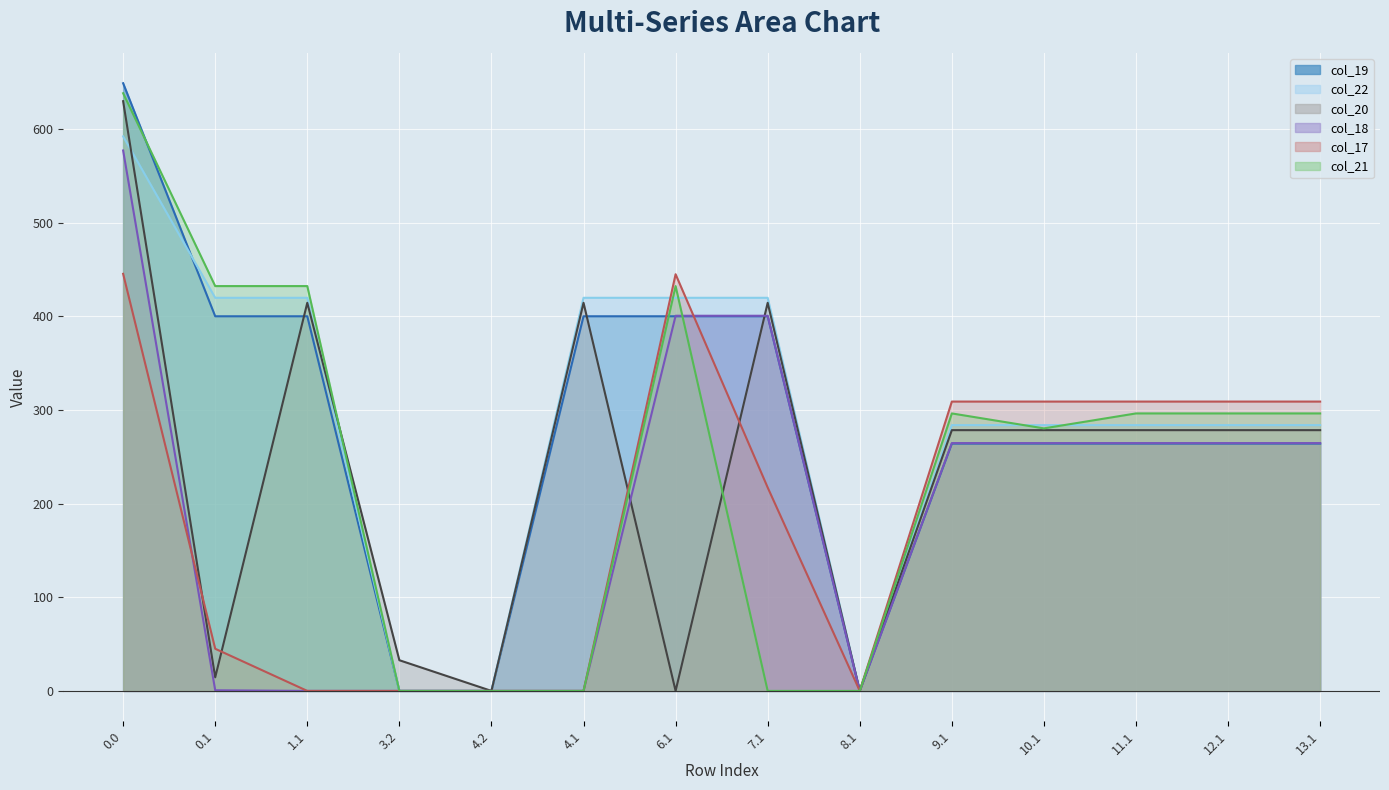

Reading left to right, extract all data points from this chart.

col_19: 649.0	400.1	400.1	0.0	0.0	400.1	400.1	400.1	0.0	264.1	264.1	264.1	264.1	264.1
col_22: 592.3	419.9	419.9	0.0	0.0	419.9	419.9	419.9	0.0	283.9	283.9	283.9	283.9	283.9
col_20: 629.9	14.5	414.5	32.8	0.0	414.5	0.0	414.5	0.0	278.5	278.5	278.5	278.5	278.5
col_18: 577.2	0.7	0.0	0.0	0.0	0.0	400.7	400.7	0.0	264.7	264.7	264.7	264.7	264.7
col_17: 445.5	45.0	0.0	0.0	0.0	0.0	445.0	217.2	0.0	309.0	309.0	309.0	309.0	309.0
col_21: 638.4	432.4	432.4	0.0	0.0	0.0	432.4	0.0	0.0	296.4	280.4	296.4	296.4	296.4